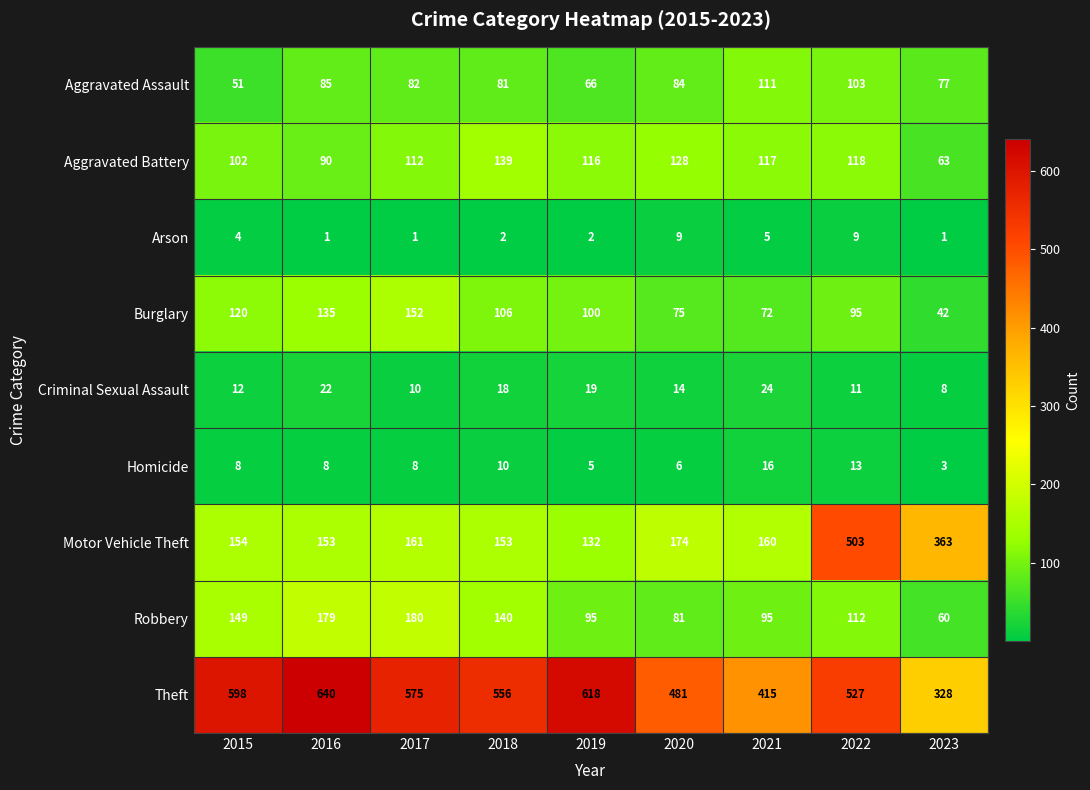

Which series has the largest range (max minus min)?

Motor Vehicle Theft